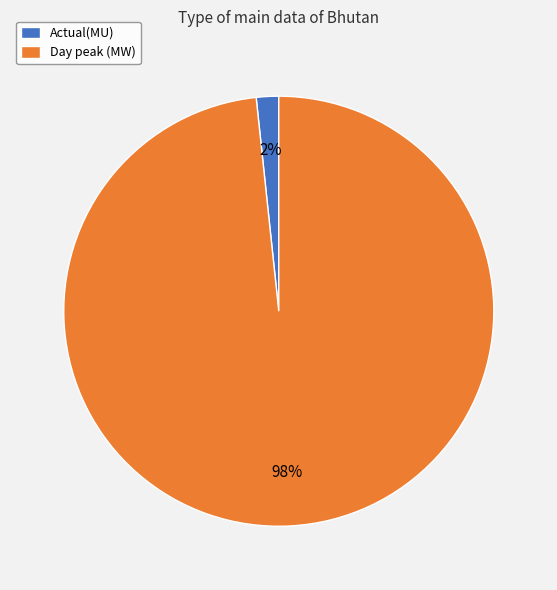

To the nearest percent, what is the combined percentage of Actual(MU) and Day peak (MW)?

100%